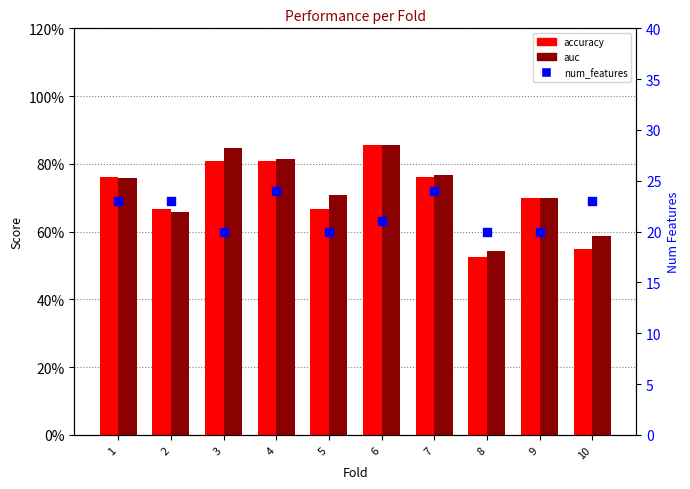

Which series has the largest Y range (max minus min)?

num_features